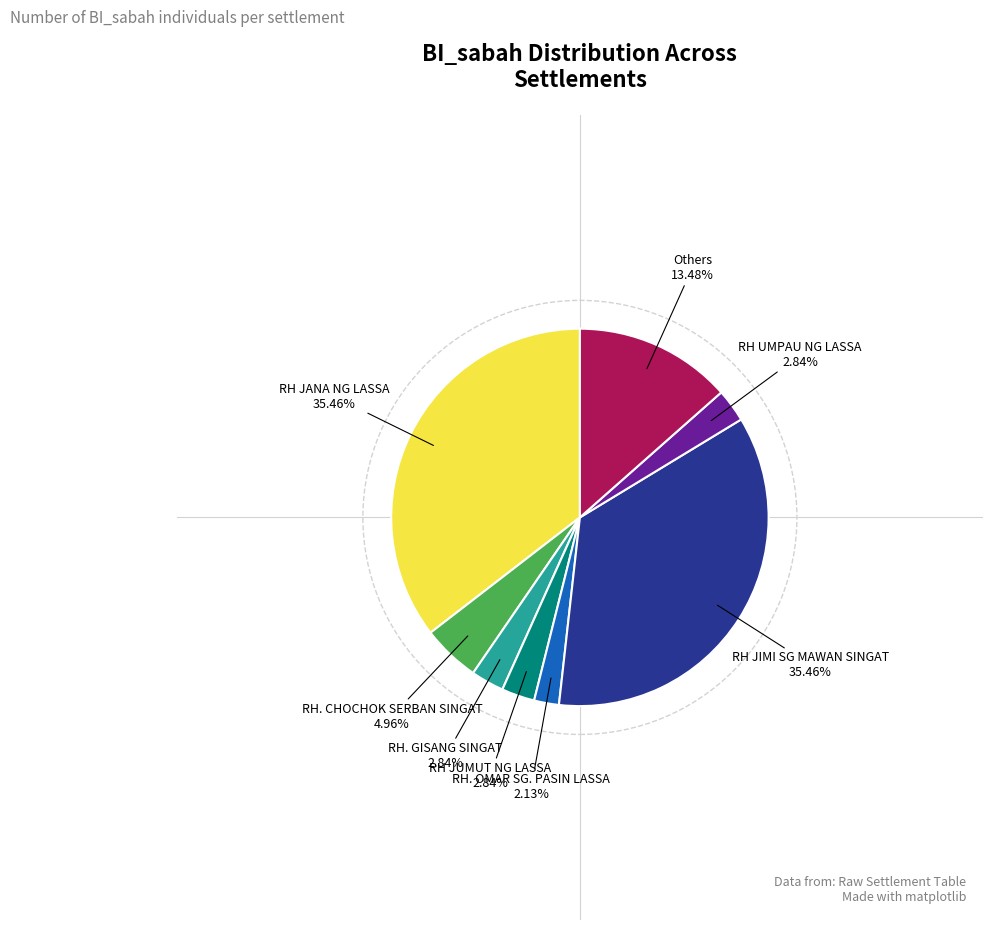

Is there a majority slice in this chart?

No